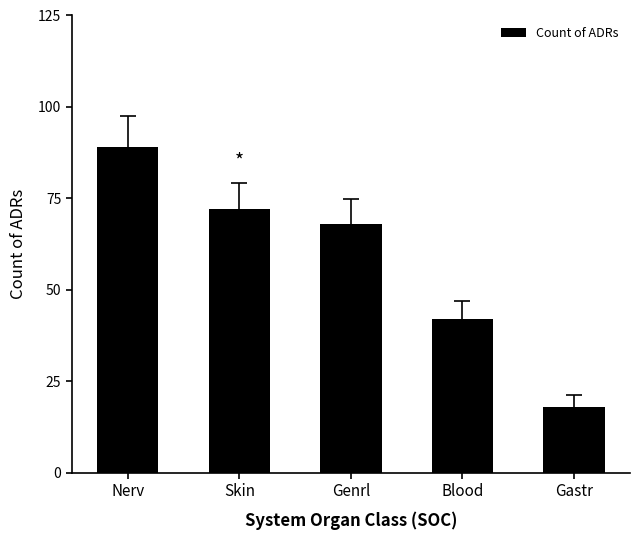

Reading left to right, what are all the values shown in this chart?

Nerv=89	Skin=72	Genrl=68	Blood=42	Gastr=18